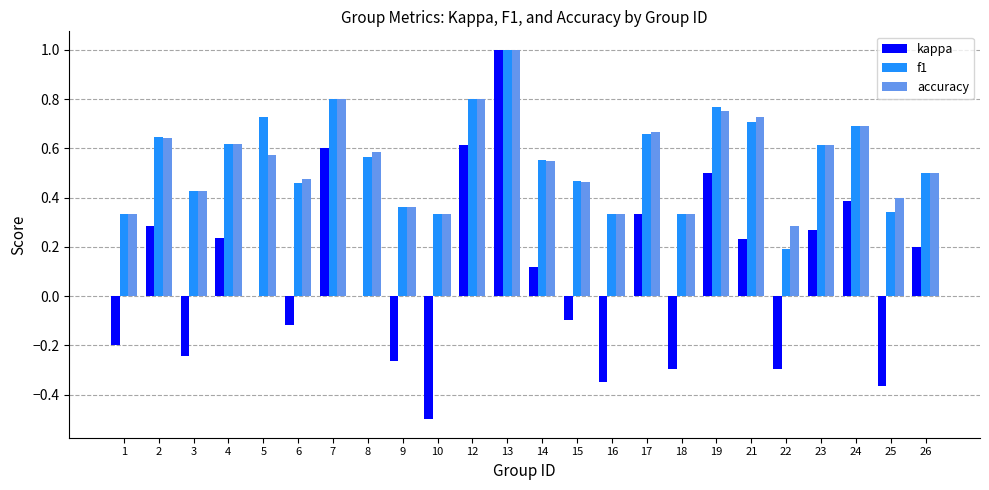

Is it true that f1 equals 0.6 at 16?

False